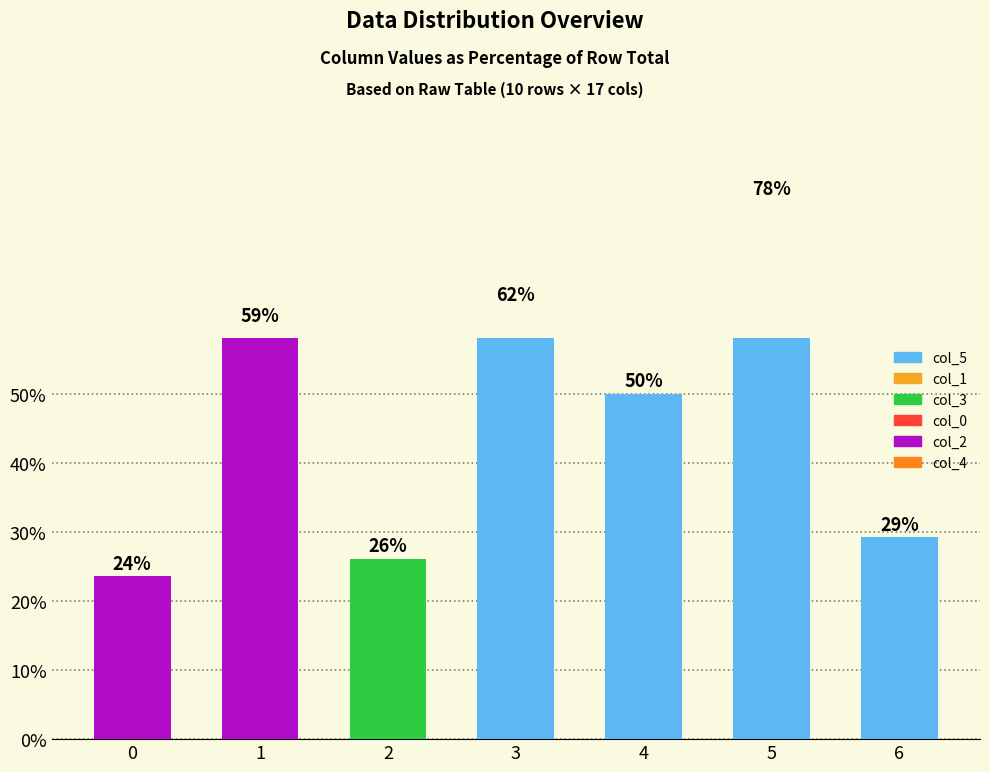

Which label corresponds to the largest value in the chart?

5